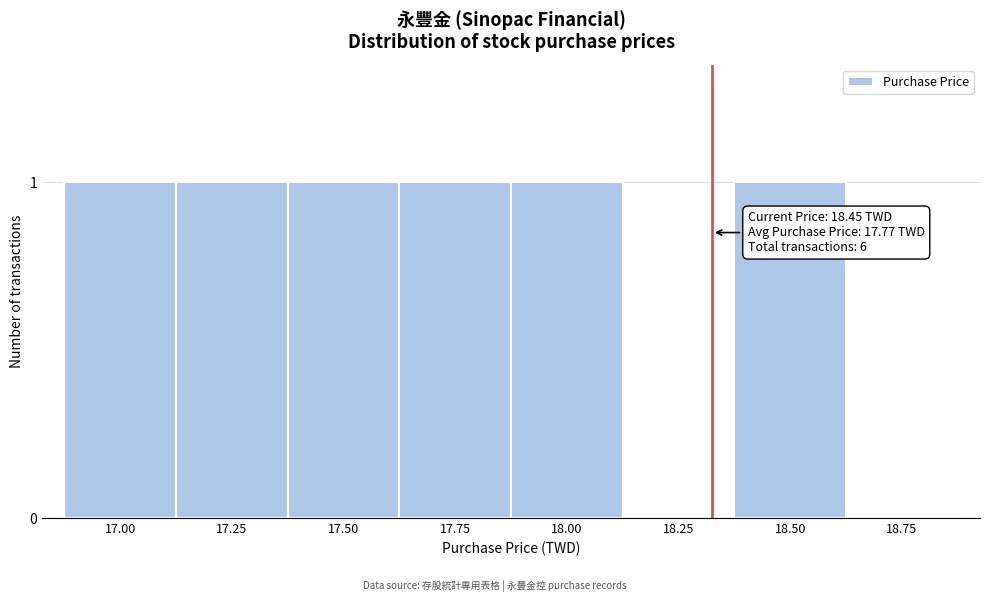

Reading right to left, what are all the values shown in this chart?

18.75=0	18.50=1	18.25=0	18.00=1	17.75=1	17.50=1	17.25=1	17.00=1